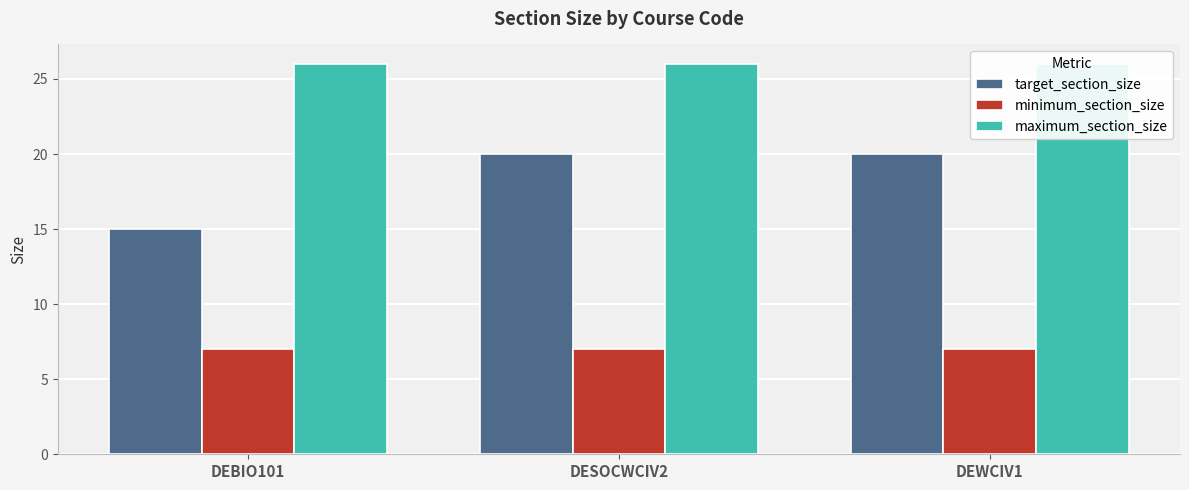

What is the average value of the target_section_size series?

18